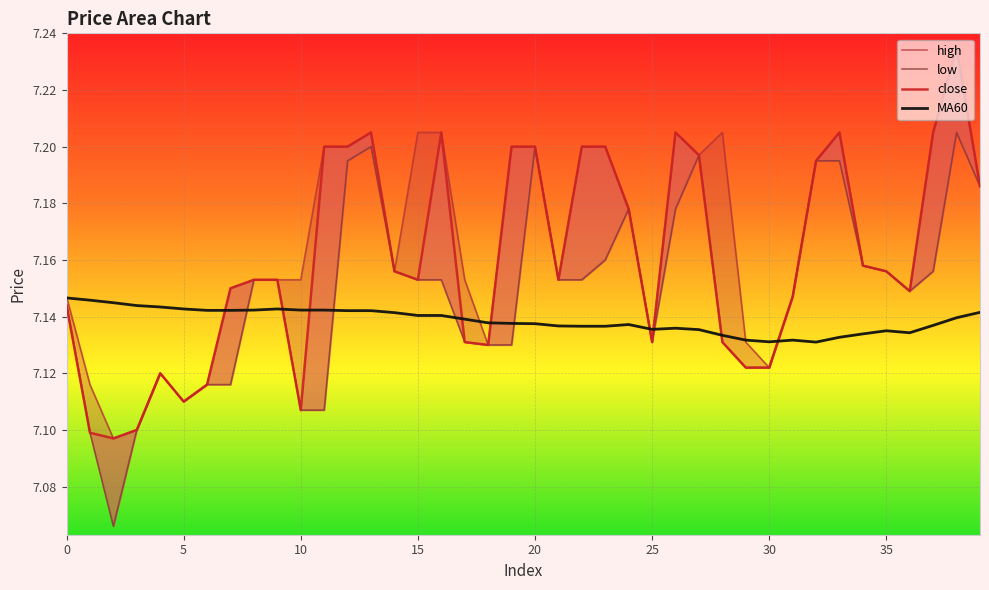

Does the chart display data point markers on the line(s)?

No